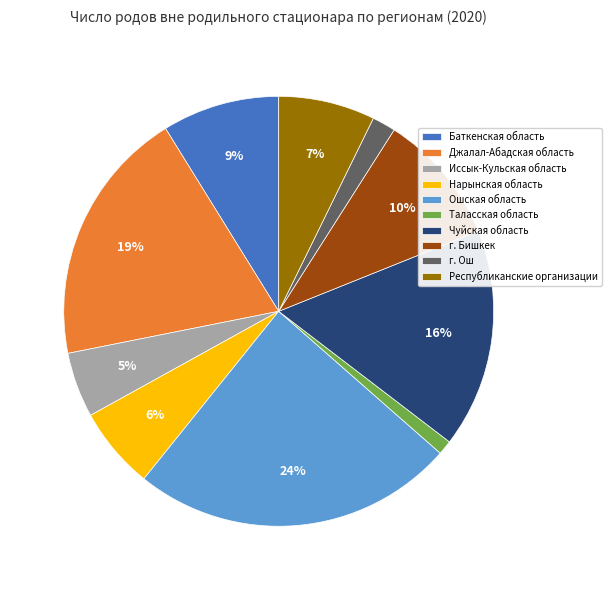

To the nearest percent, what is the combined percentage of Нарынская область and Таласская область?

7%